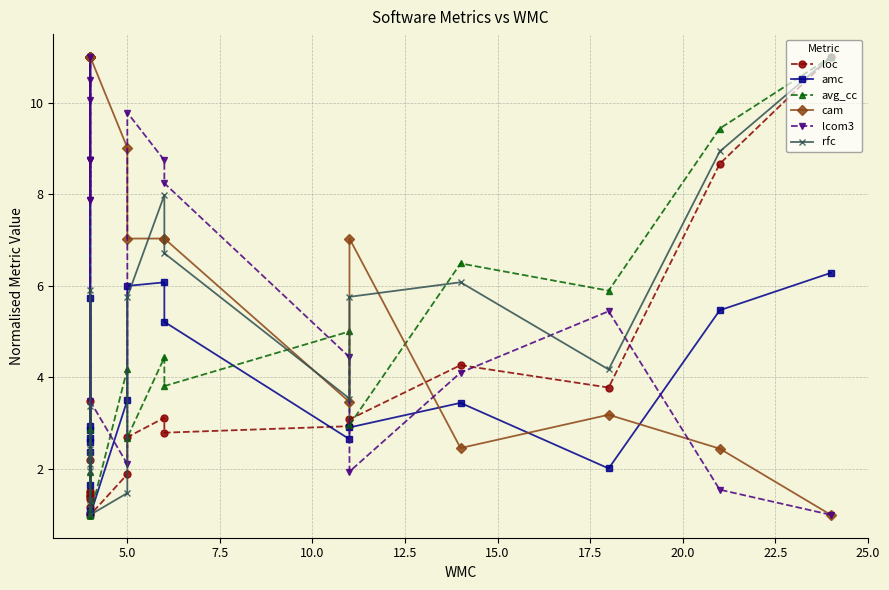

True or false: lcom3 has more than 1 points higher than both neighbors.

True